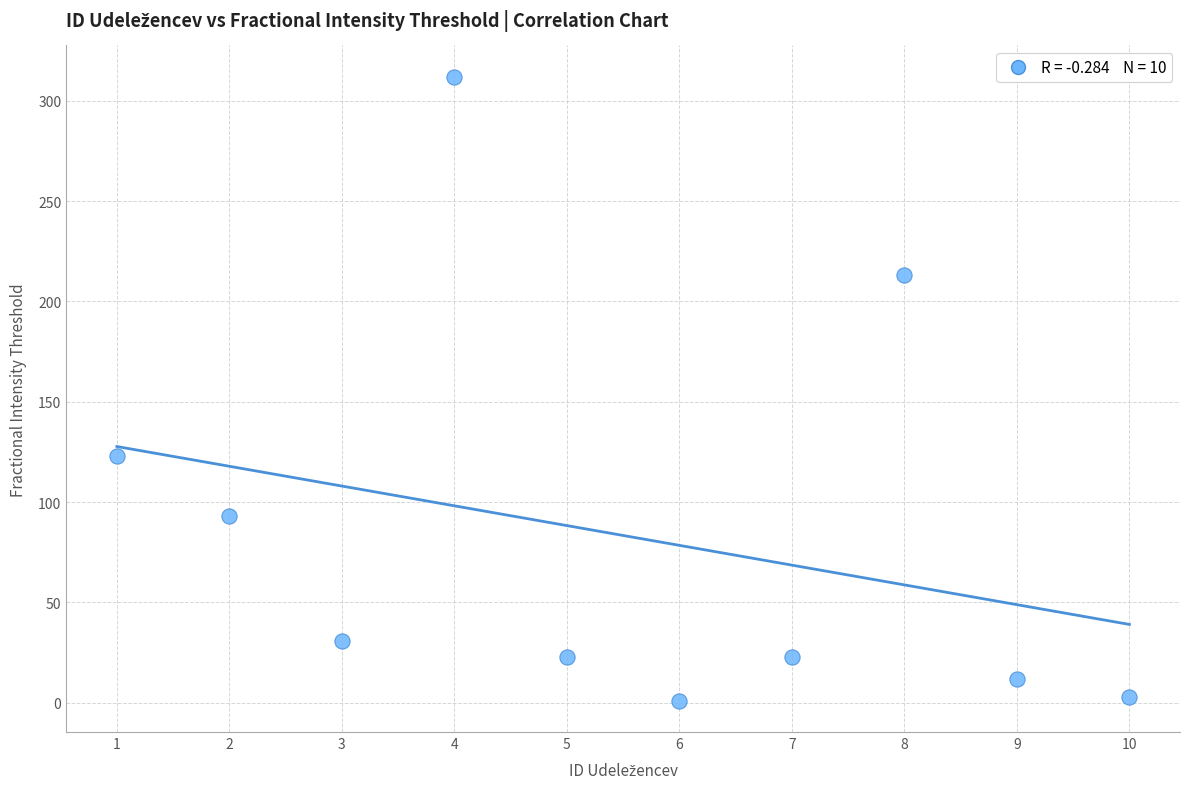

What Y value in the scatter plot is closest to 156?

123.0